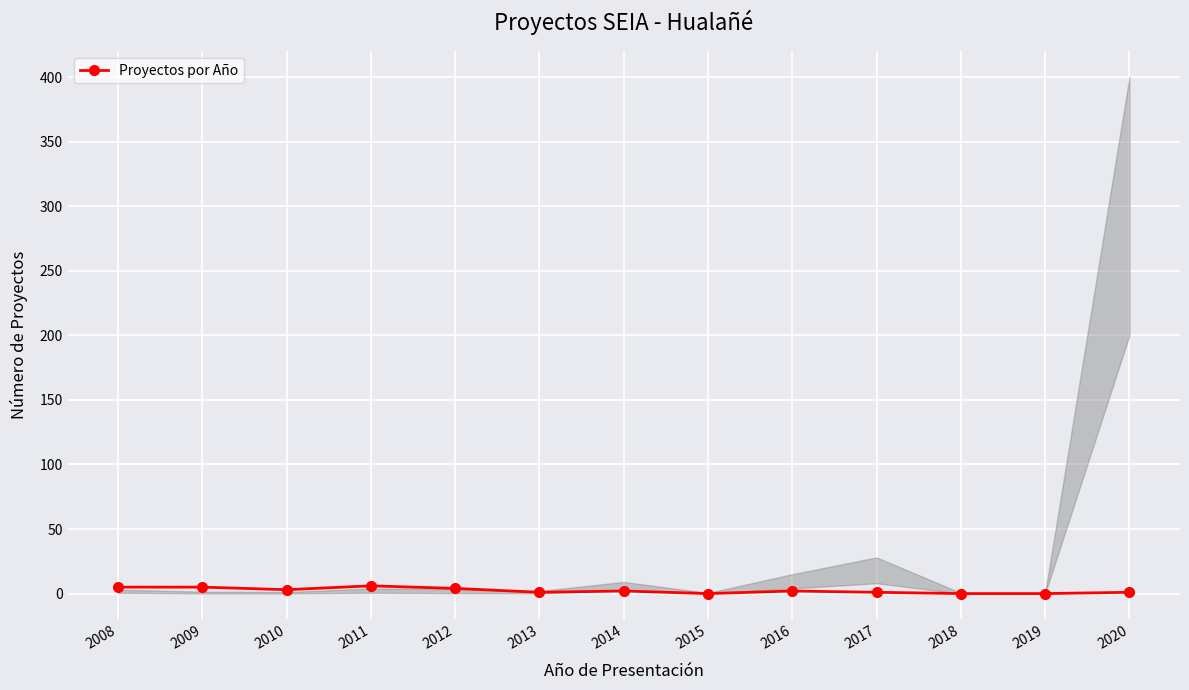

Count the values in the range 1 to 4.

7